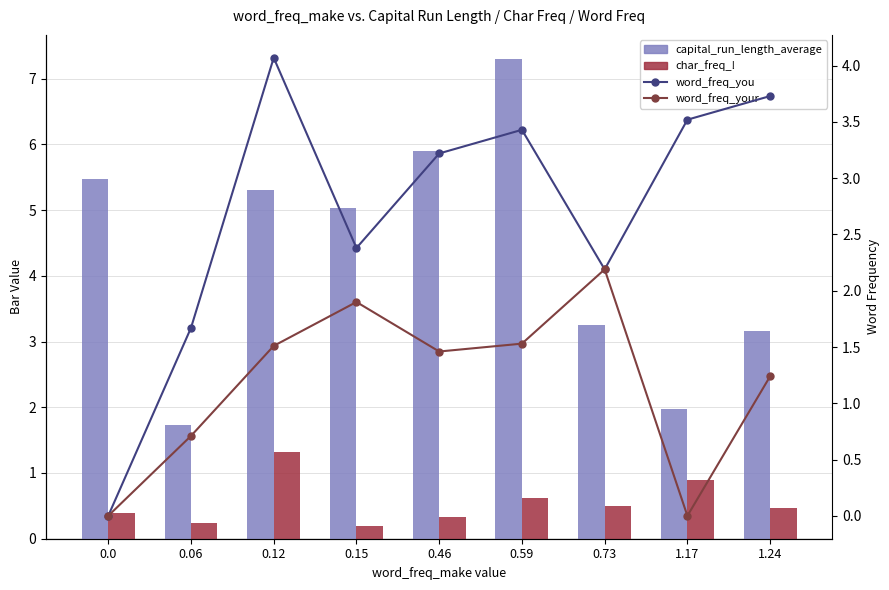

What are all the series names shown in the legend?

capital_run_length_average, char_freq_!, word_freq_you, word_freq_your